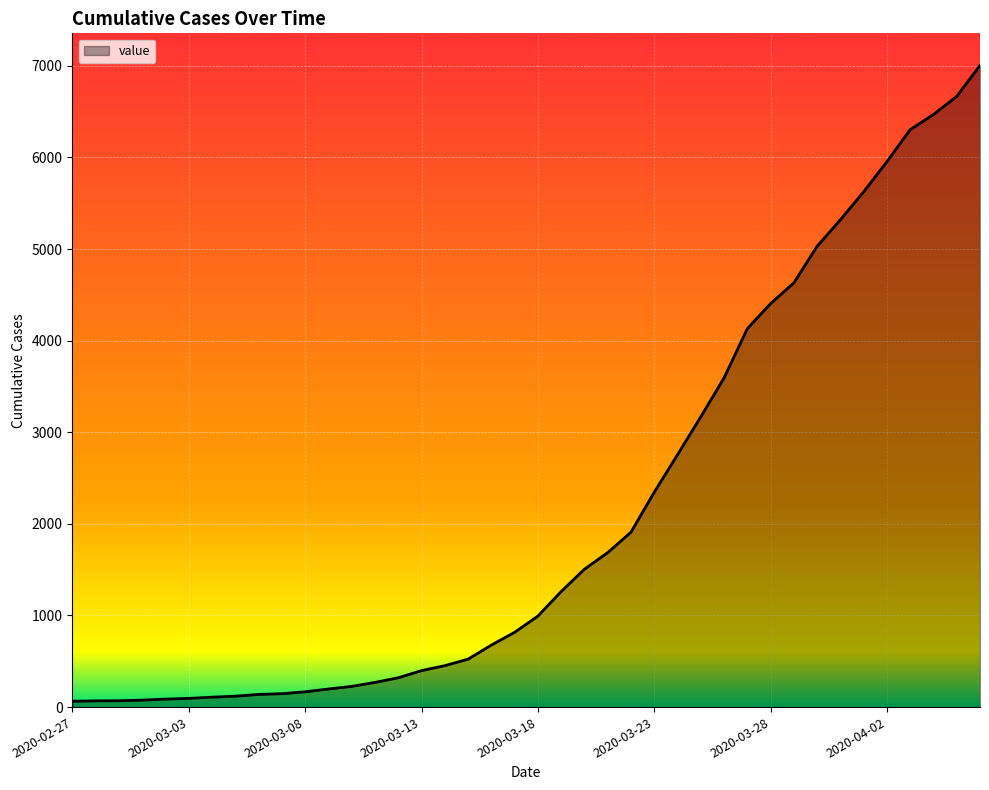

What is the average value?

2144